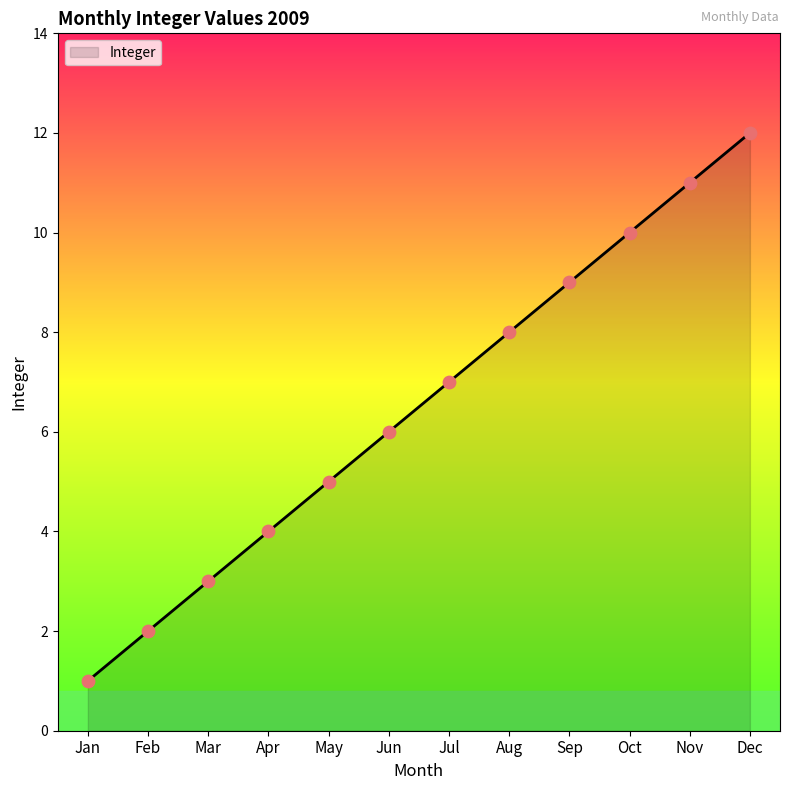

What is the ratio of the value at Nov to the value at Jun?

1.8